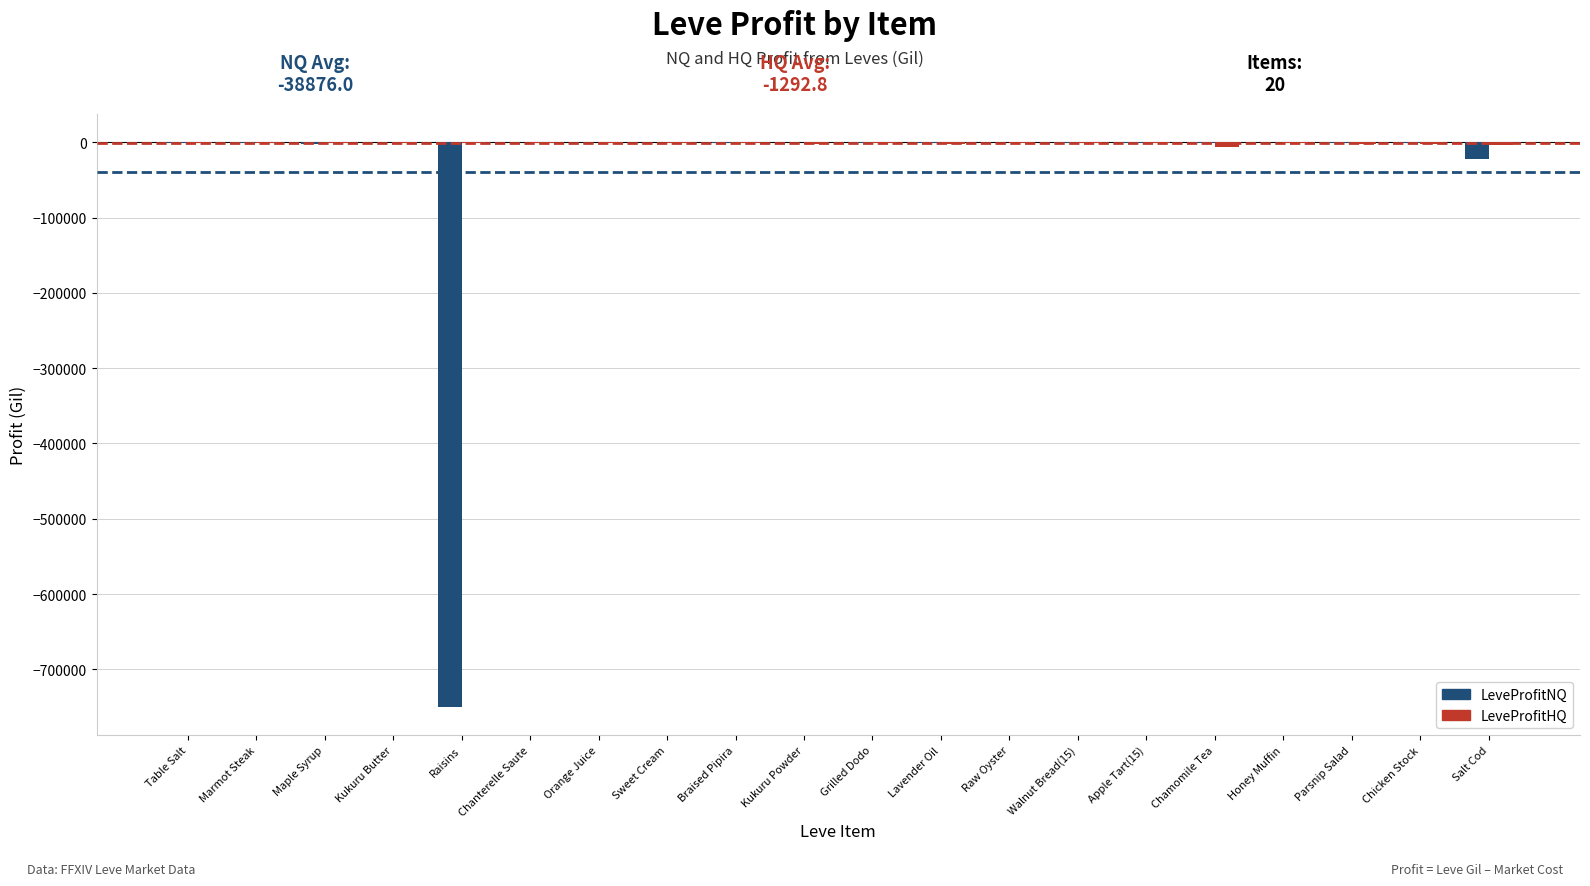

List the series in order of their peak value, highest first.

LeveProfitNQ, LeveProfitHQ